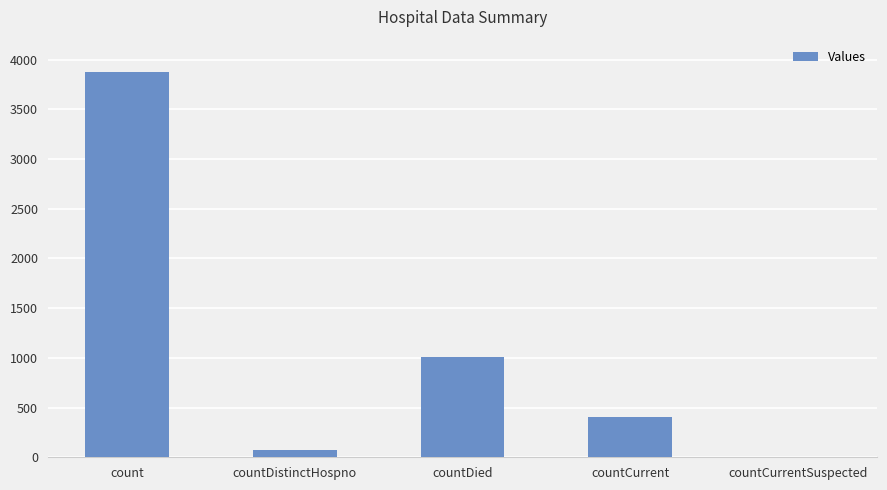

At which label does the data first exceed 401?

count